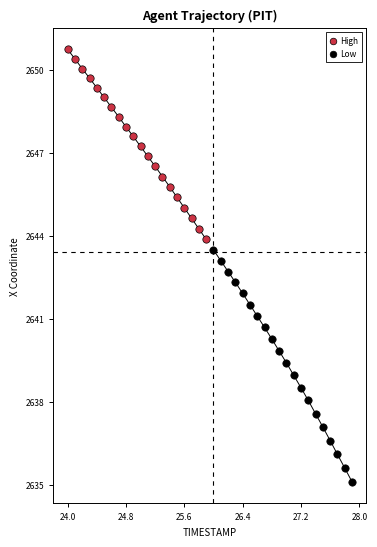

Which series has the widest spread of Y values?

Low